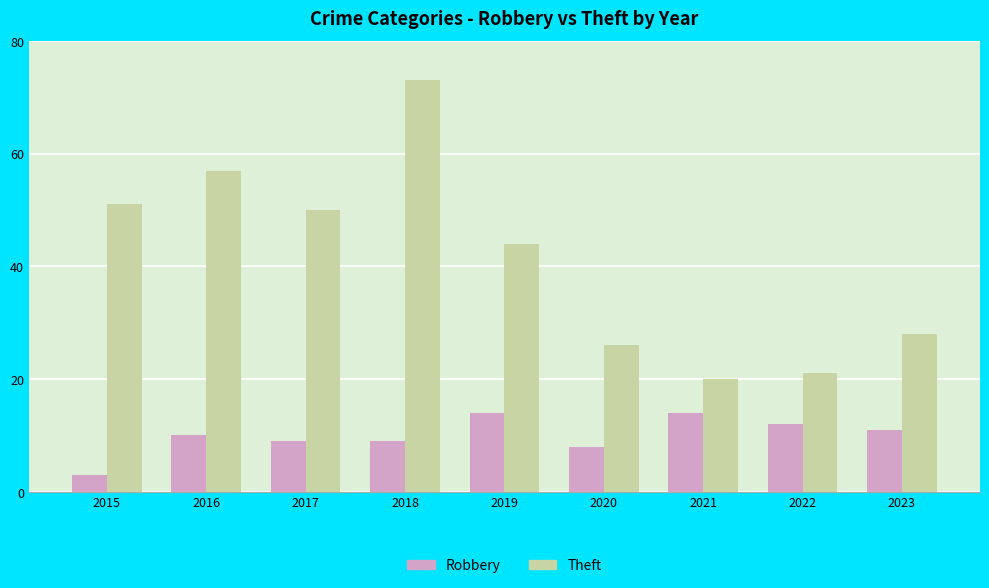

Rank the series by their maximum value, from lowest to highest.

Robbery, Theft